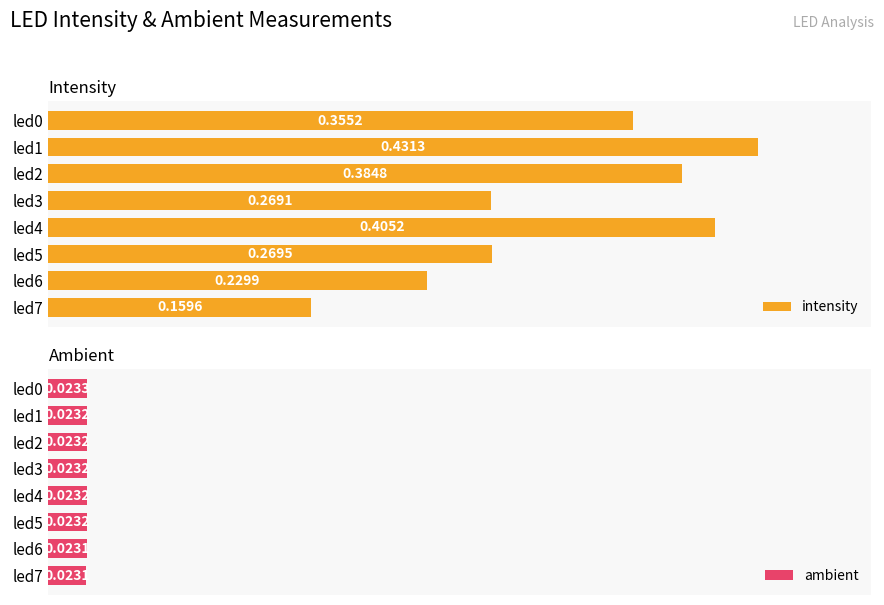

At how many categories does at least one series exceed 0?

8